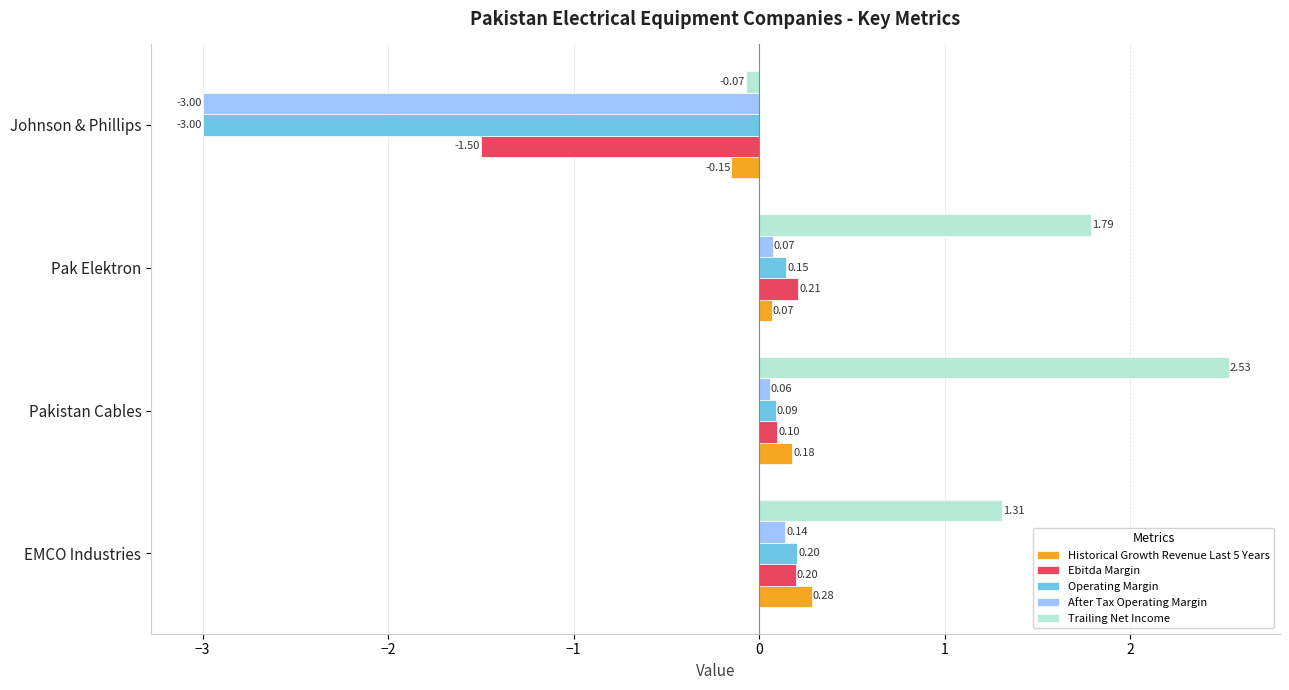

What is the average value of the Operating Margin series?

-0.6